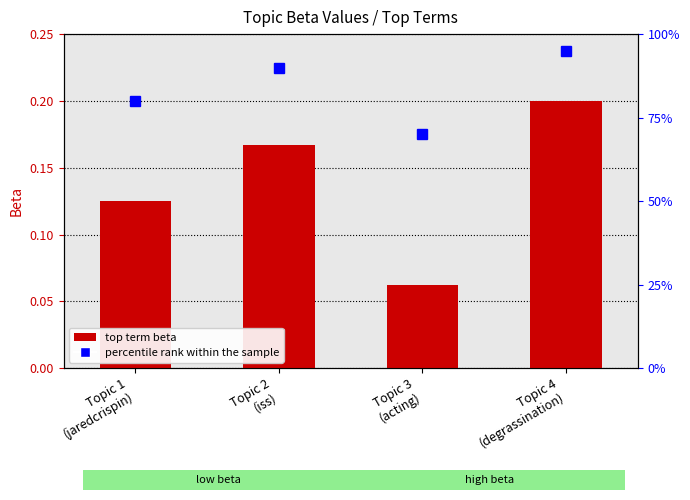

List the labels in order of value, smallest first.

Topic 3
(acting), Topic 1
(jaredcrispin), Topic 2
(iss), Topic 4
(degrassination)